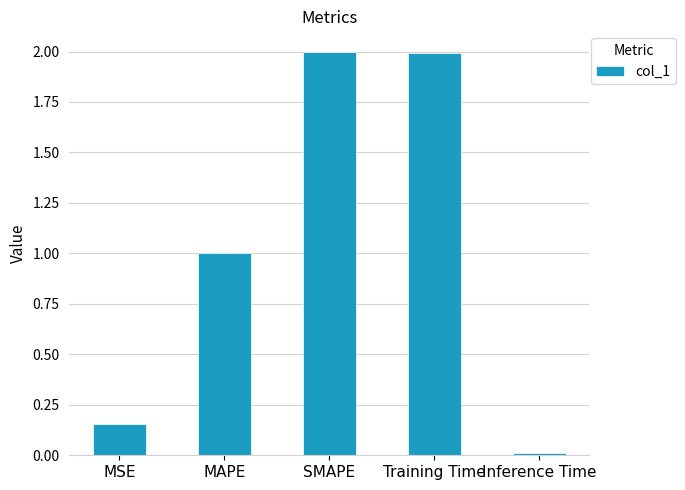

Is it true that the value at MAPE is 1.0?

True